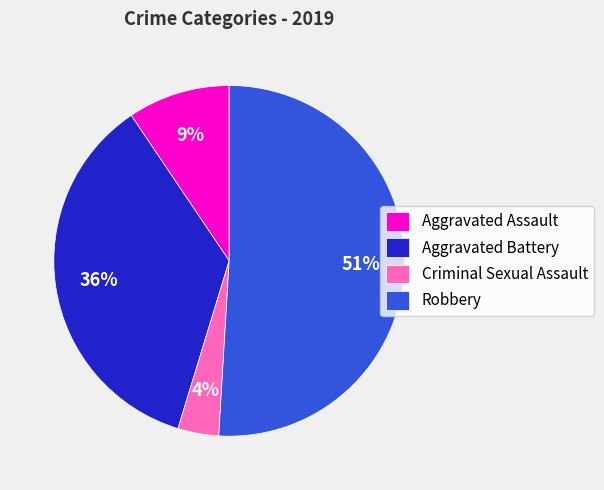

What is the ratio of the value at Aggravated Battery to the value at Robbery?

0.7